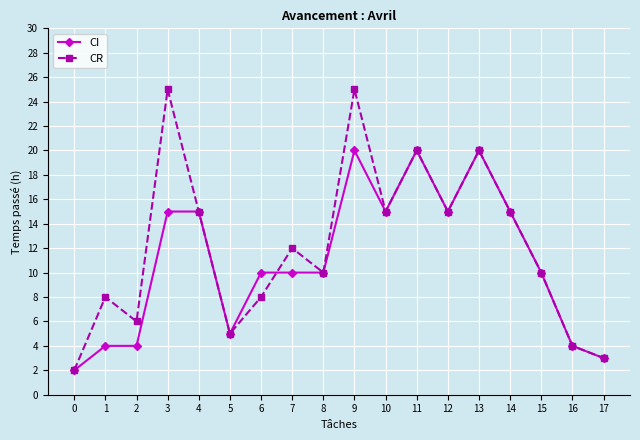

What is the value of the CI point at the 12th from the left?

20